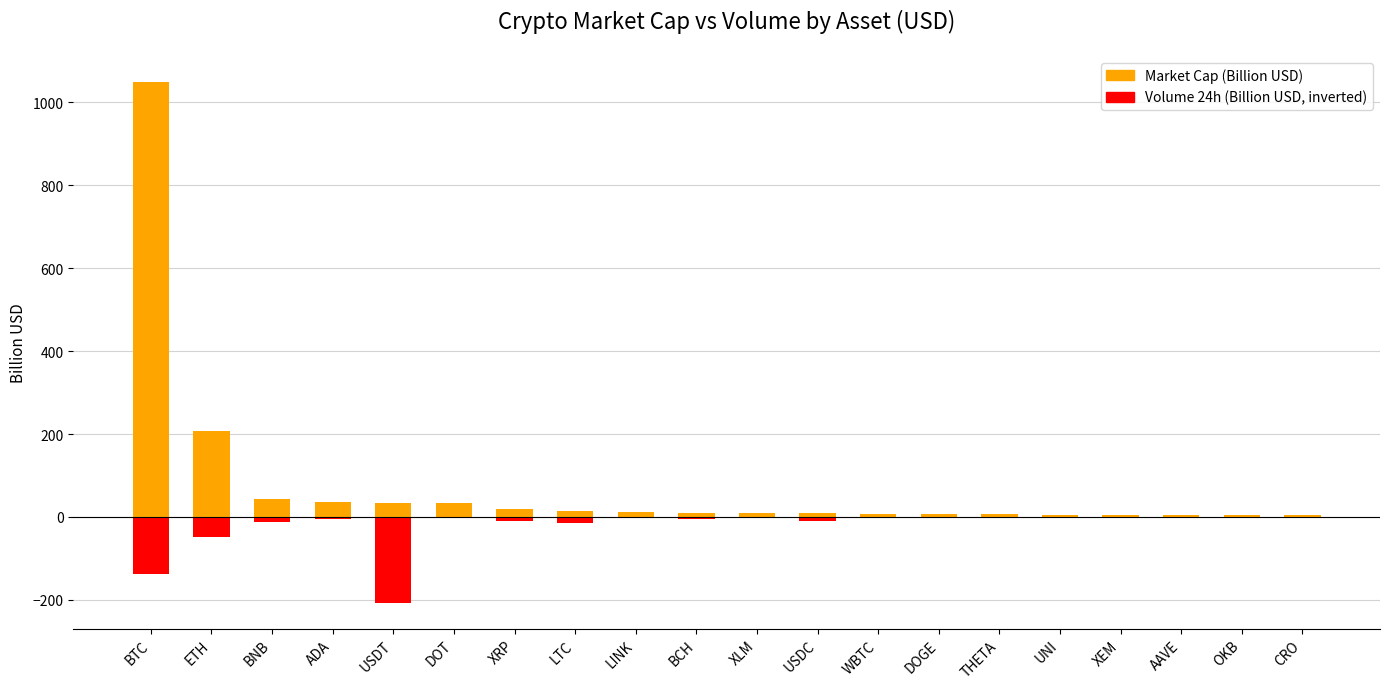

The value of Volume 24h (Billion USD, inverted) at BCH is -2.3. True or false?

False